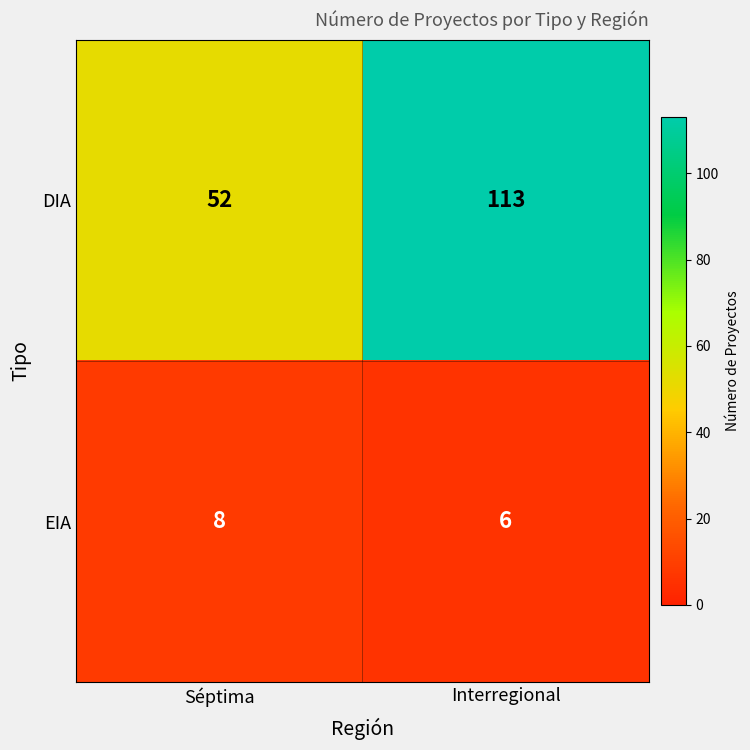

Count the number of categories in the chart.

2